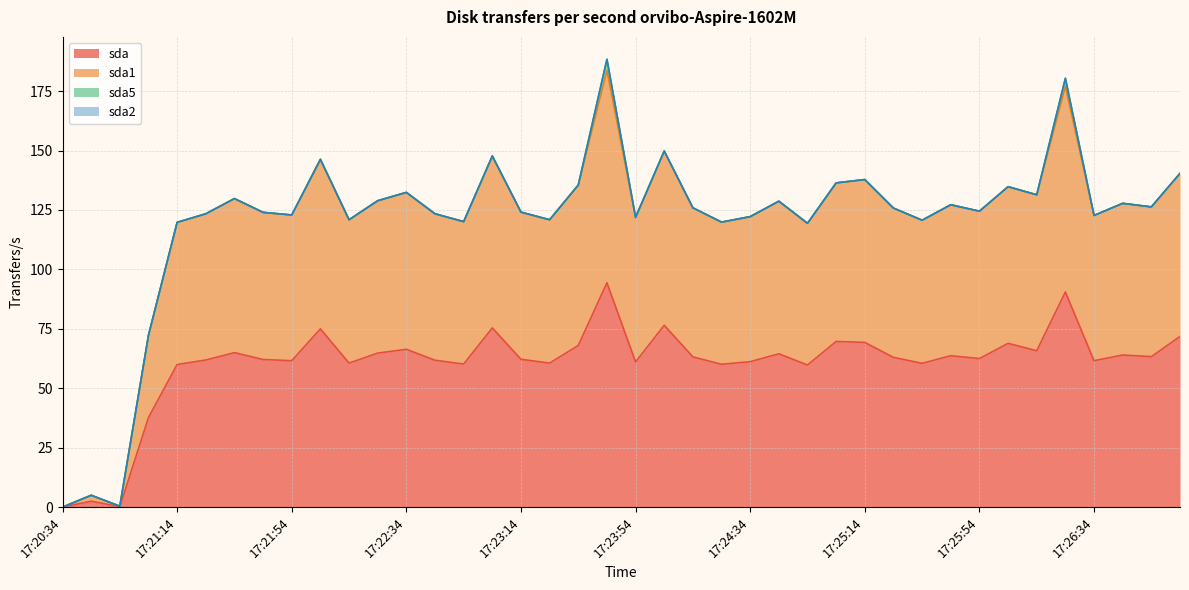

True or false: sda1 and sda cross at least once.

False